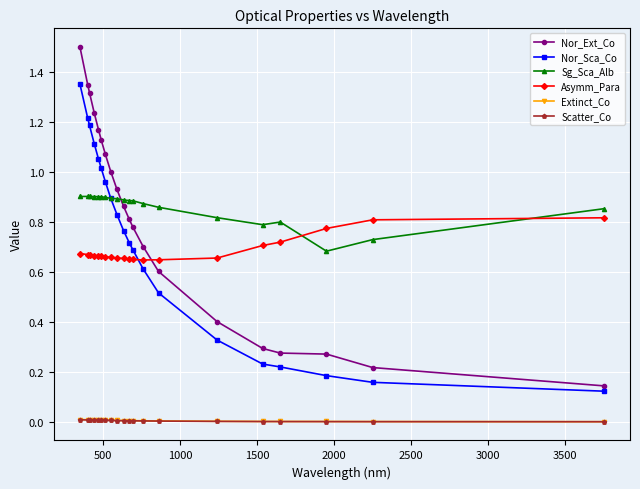

True or false: Sg_Sca_Alb has more than 0 interior local peaks.

True